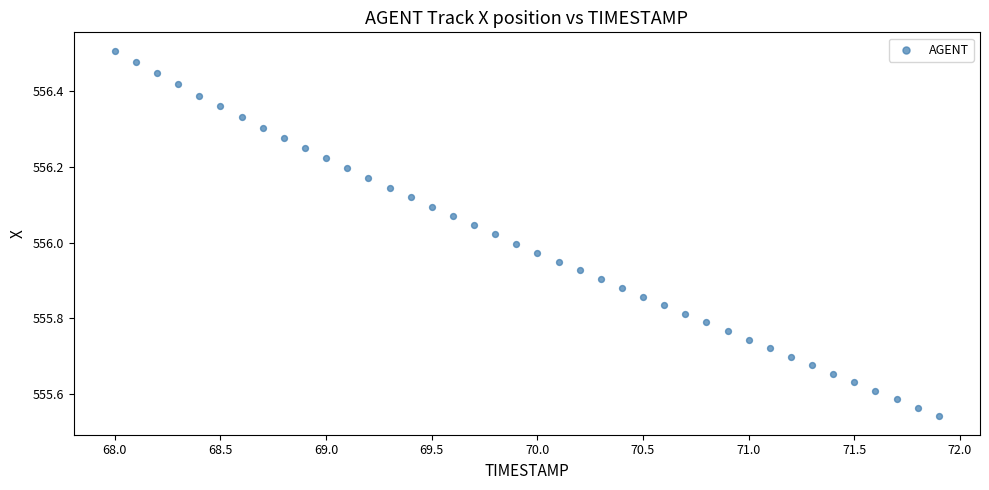

What is the range of X values (max minus min)?

3.9